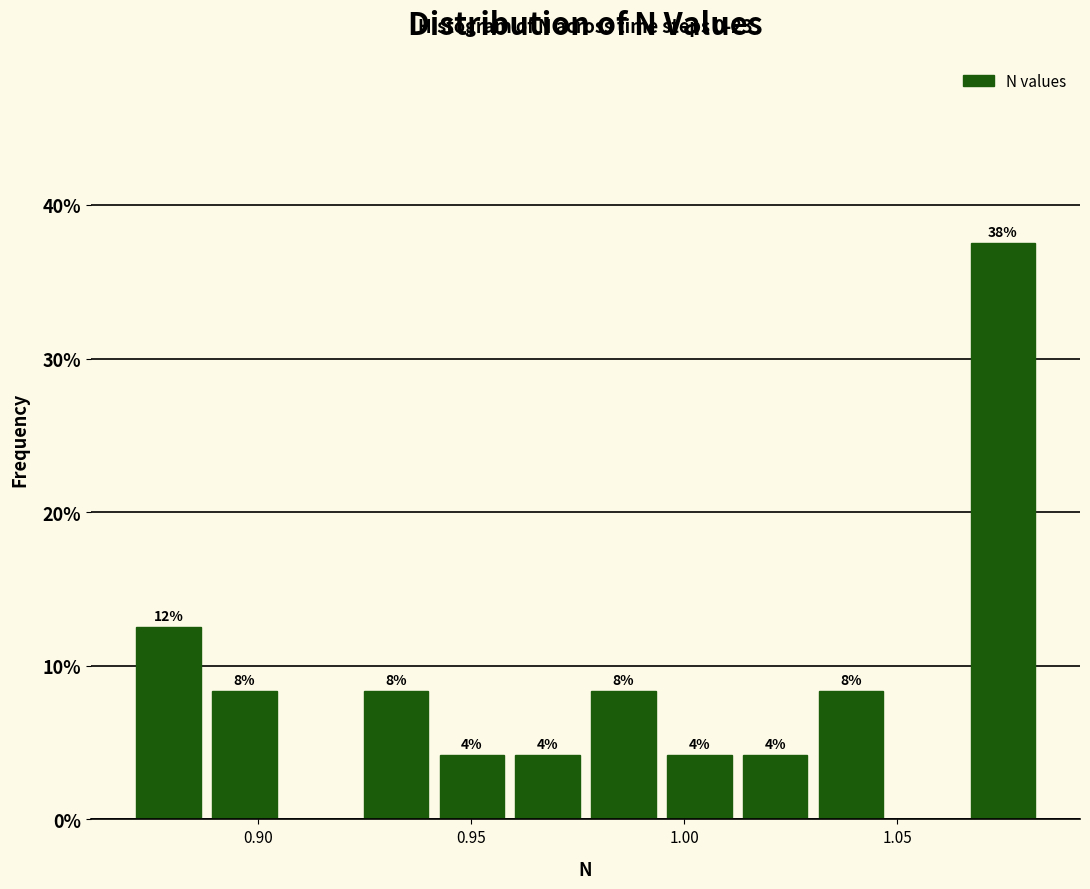

Read against the x-axis, roughly where is the centre of the tallest bar?

1.075